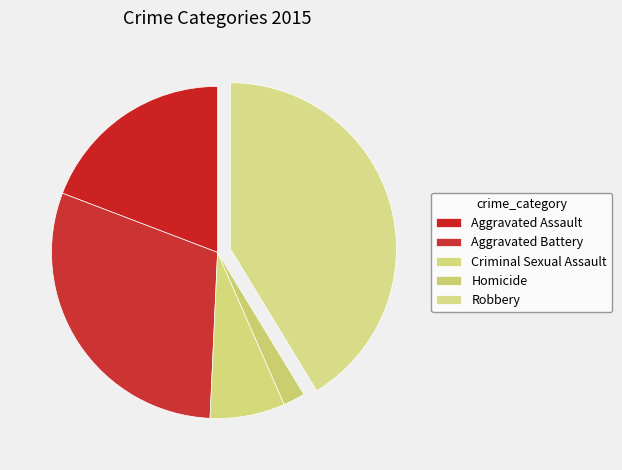

The Aggravated Assault slice represents 19% of the pie. True or false?

True